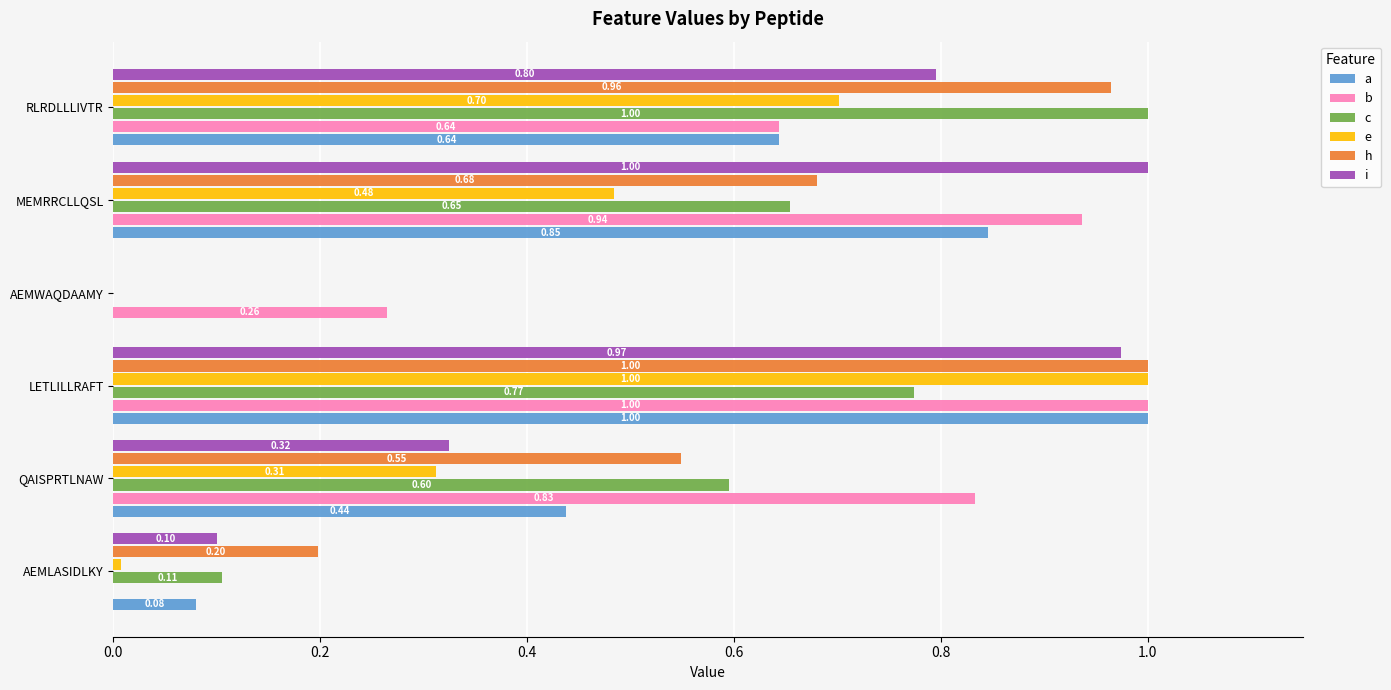

Count the number of categories in the chart.

6